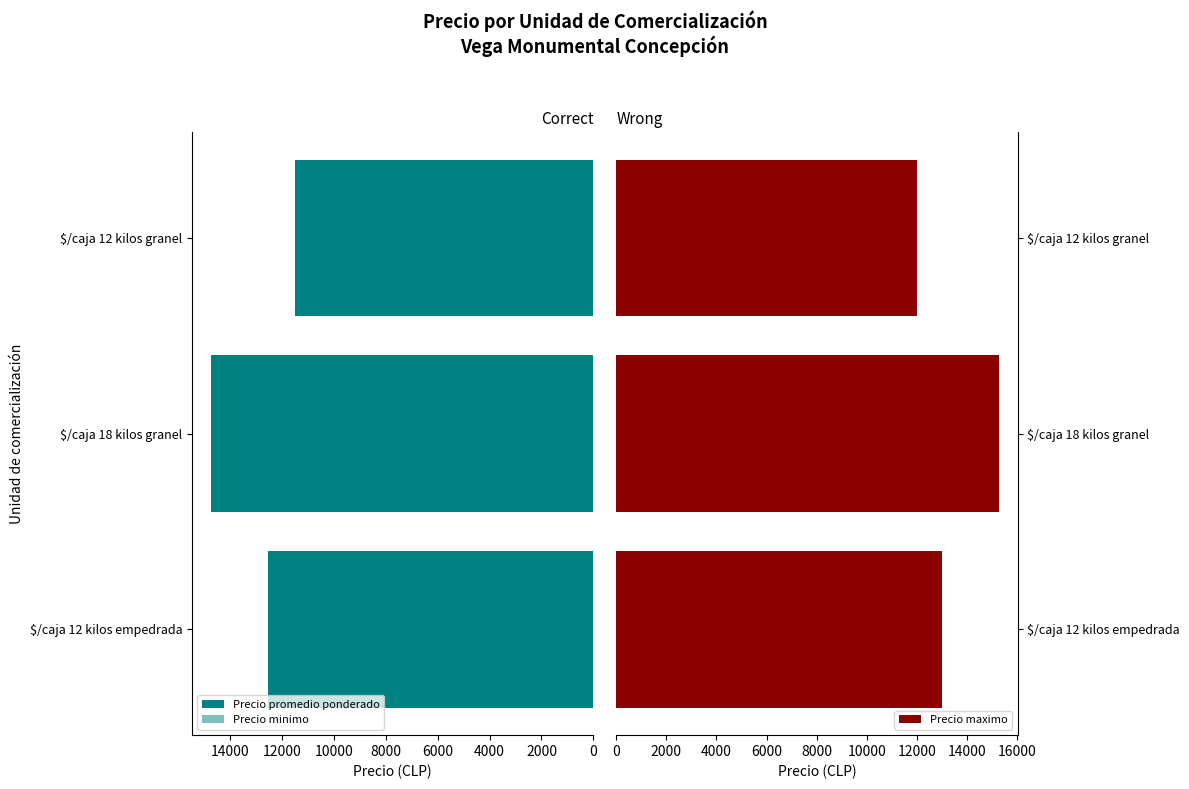

Rank the series at 4000 from lowest to highest value.

Precio minimo, Precio promedio ponderado, Precio maximo